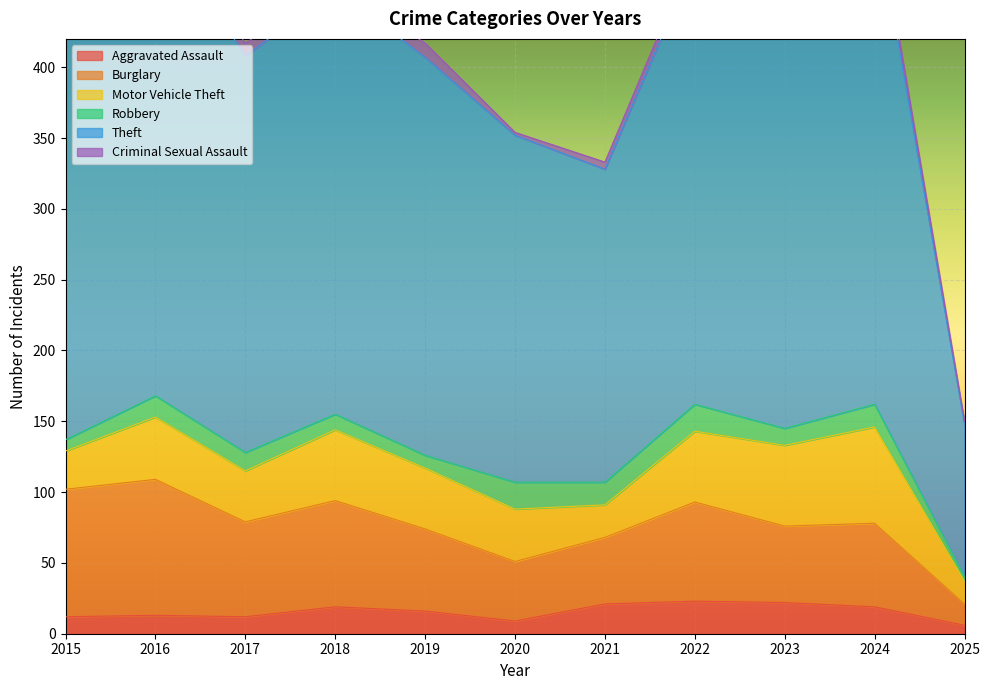

At which label does Motor Vehicle Theft first exceed 43?

2016